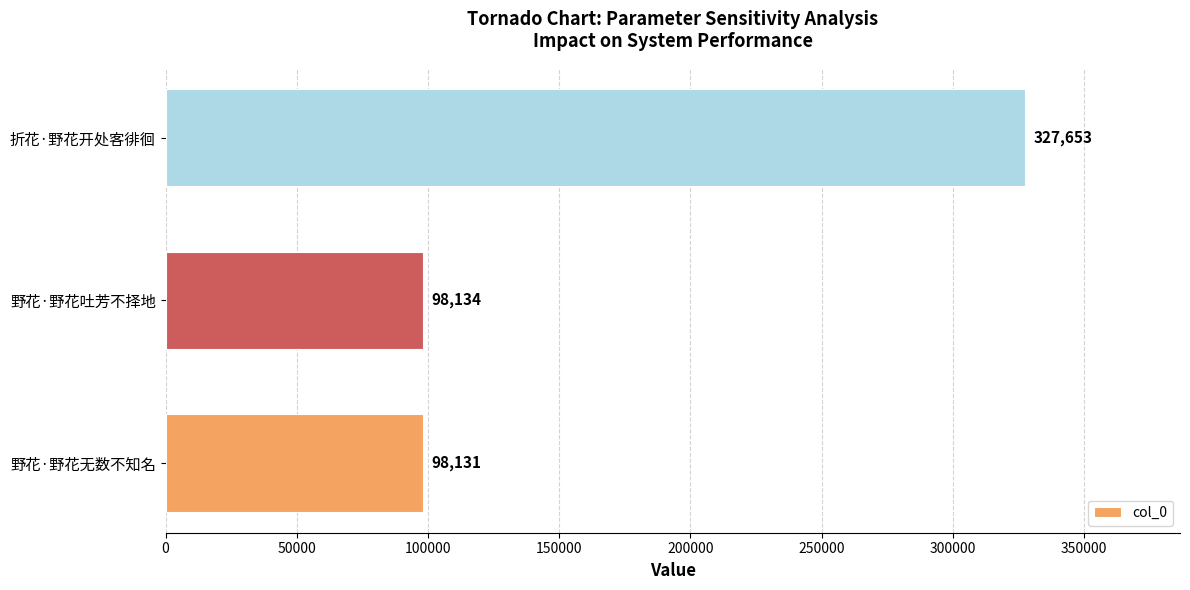

Reading bottom to top, transcribe all the data shown in this chart.

野花·野花无数不知名=98131	野花·野花吐芳不择地=98134	折花·野花开处客徘徊=327653